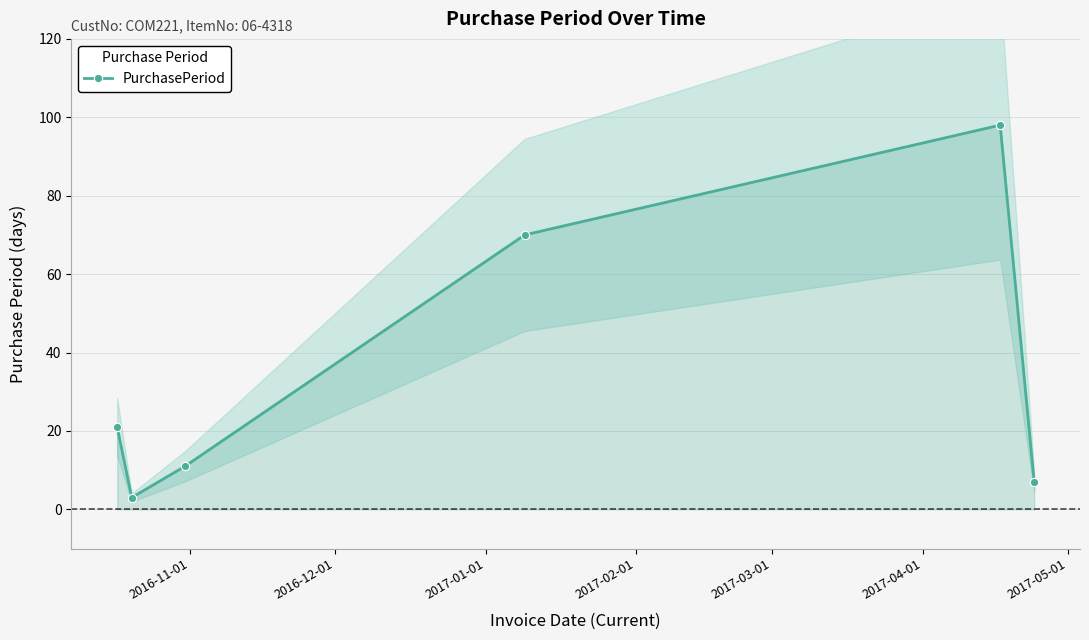

Reading right to left, transcribe all the data shown in this chart.

7	98	70	11	3	21